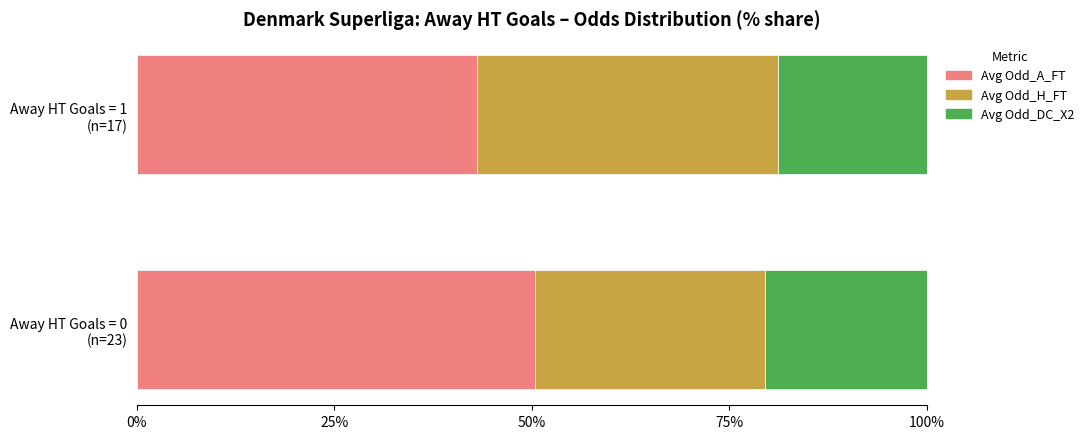

What is the difference between the maximum and minimum values in the Avg Odd_A_FT series?

7.3